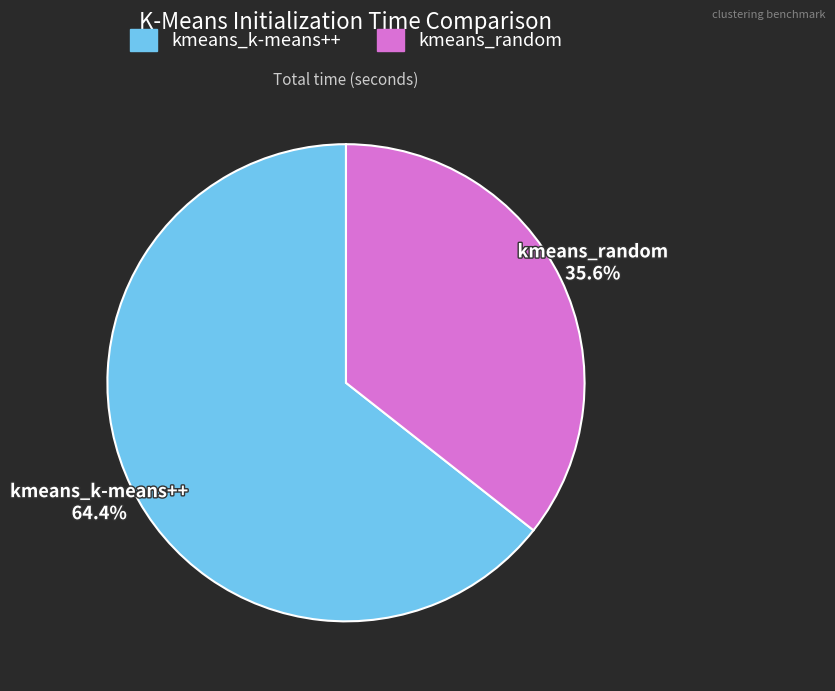

How many slices are in this pie chart?

2